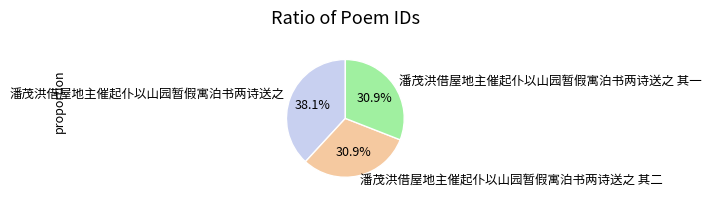

How many segments does this pie chart have?

3